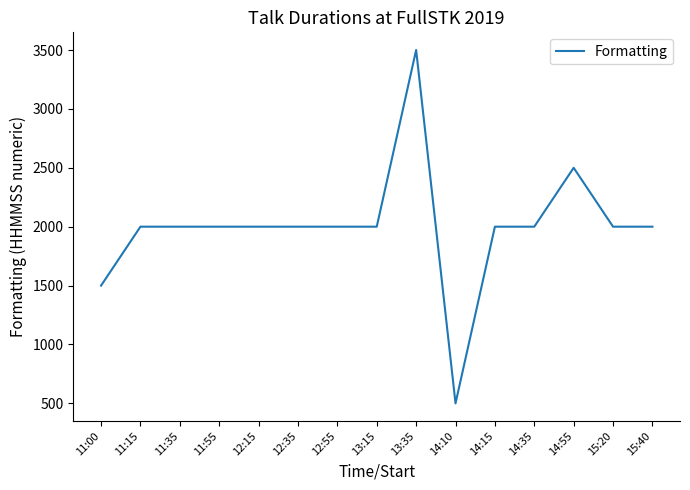

What is the difference between the maximum and minimum values?

3000